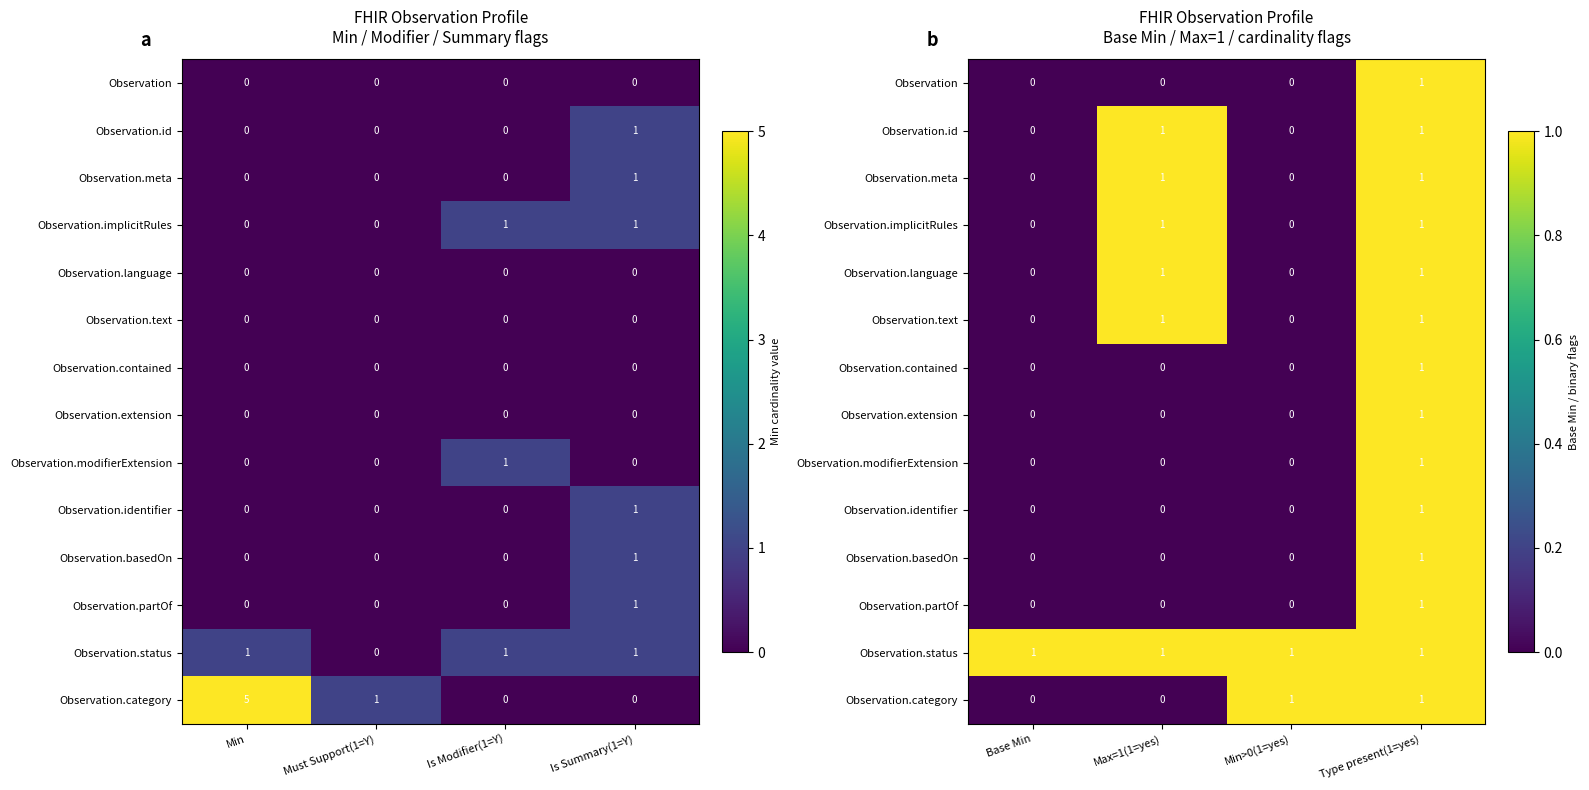

Which category has the lowest value in the Observation.partOf series?

Base Min